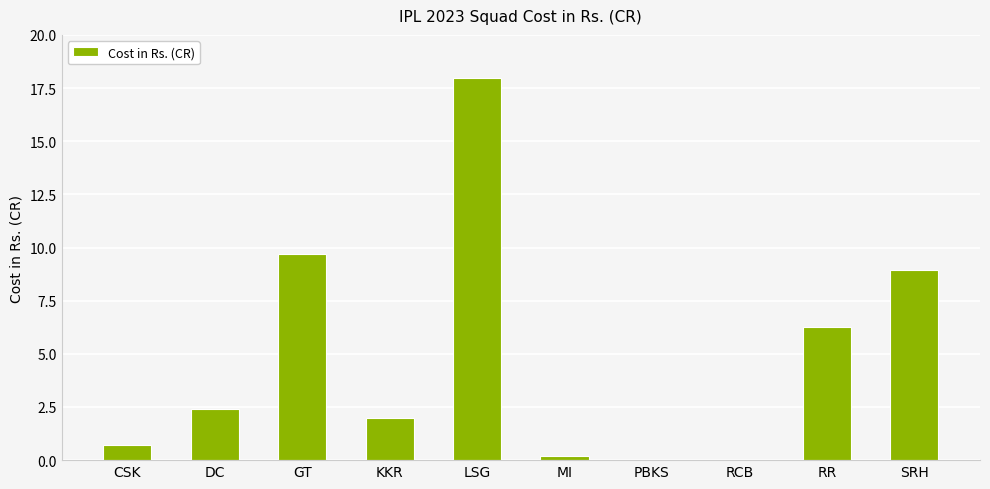

At which label is the value closest to 8?

SRH